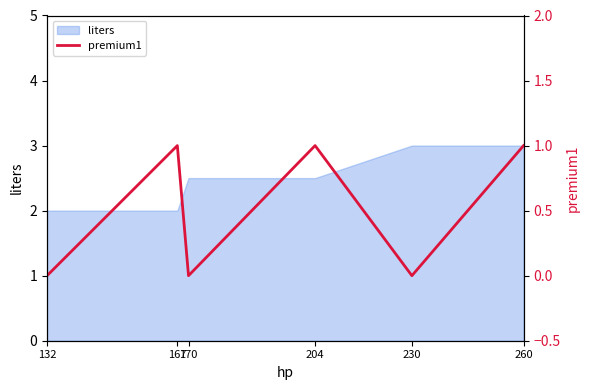

At which category does the chart reach its peak across all series?

167